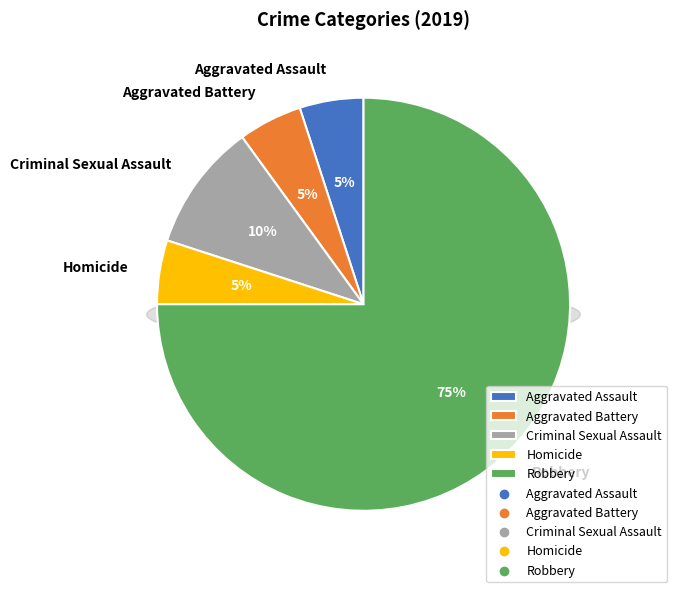

How many slices are in this pie chart?

5